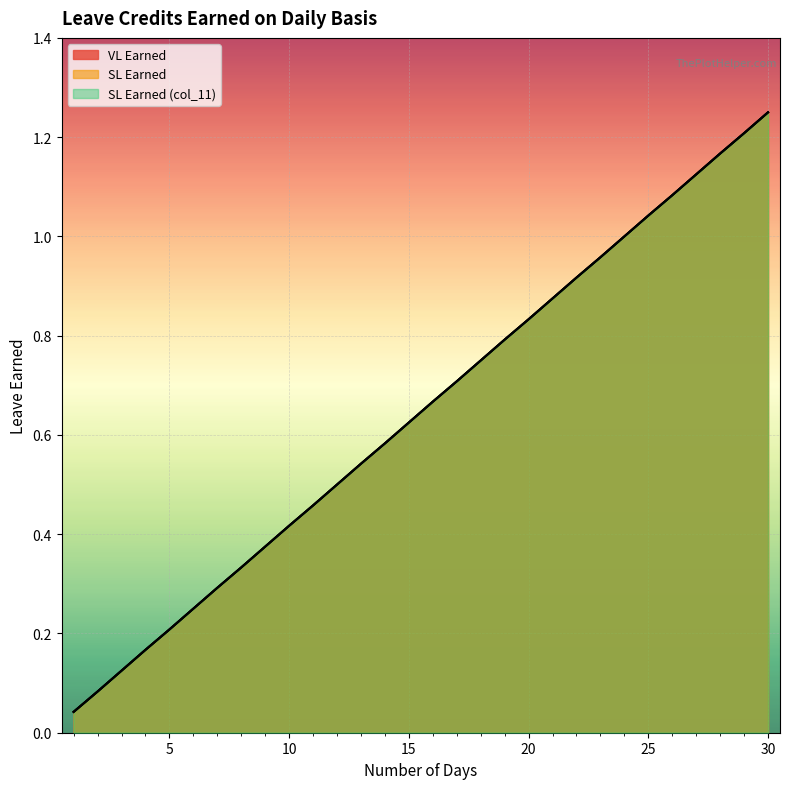

What is the difference between the maximum and minimum values in the SL Earned series?

1.2